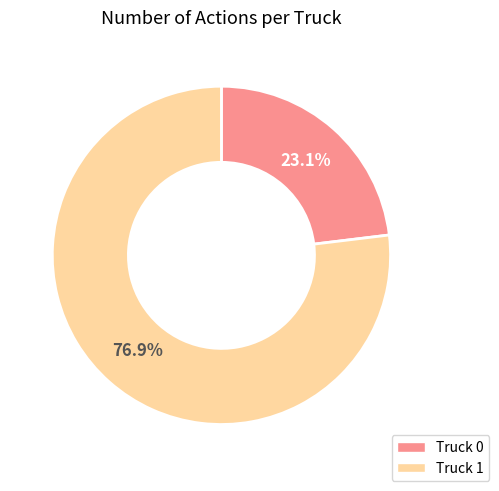

Approximately how many times larger is the value at Truck 0 compared to Truck 1?

0.3